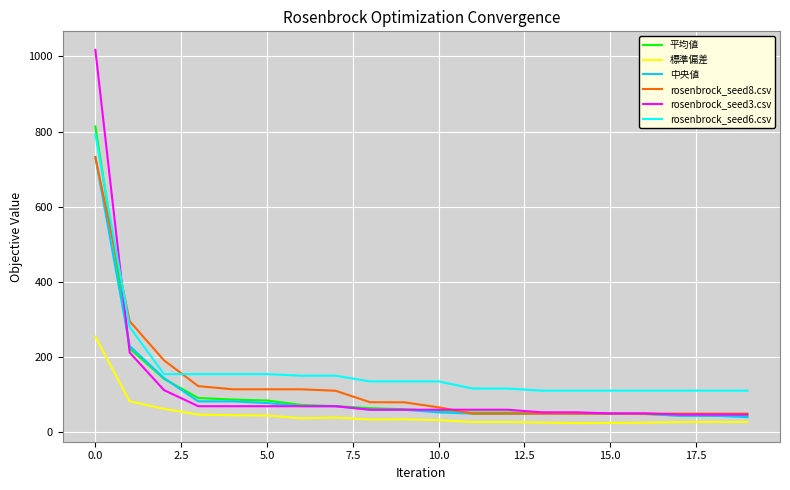

Which series has the widest spread of values?

rosenbrock_seed3.csv